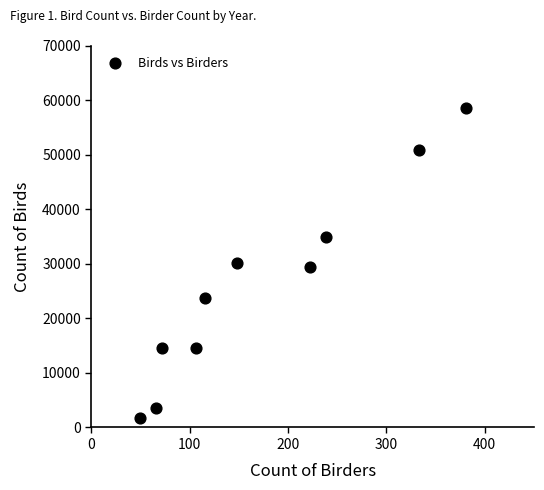

What is the range of Y values (max minus min)?

56797